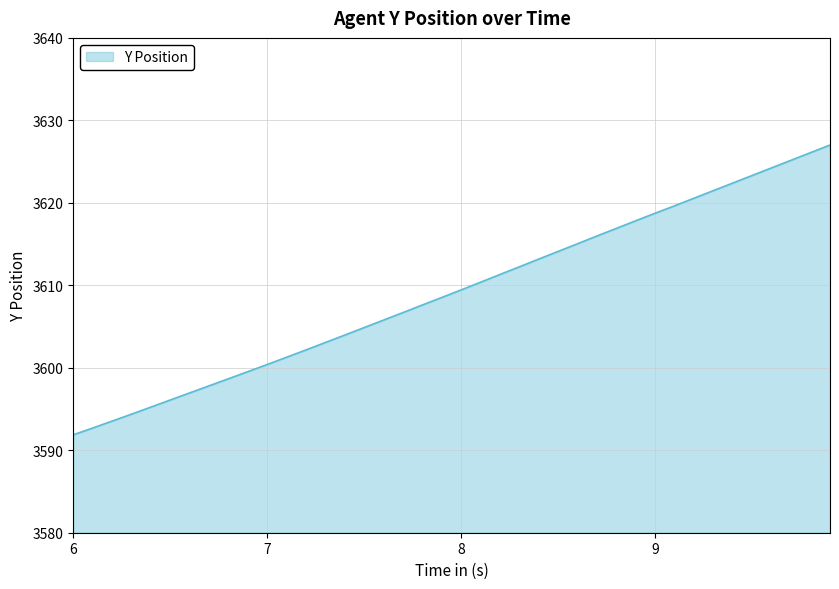

What is the smallest value displayed?

3591.9